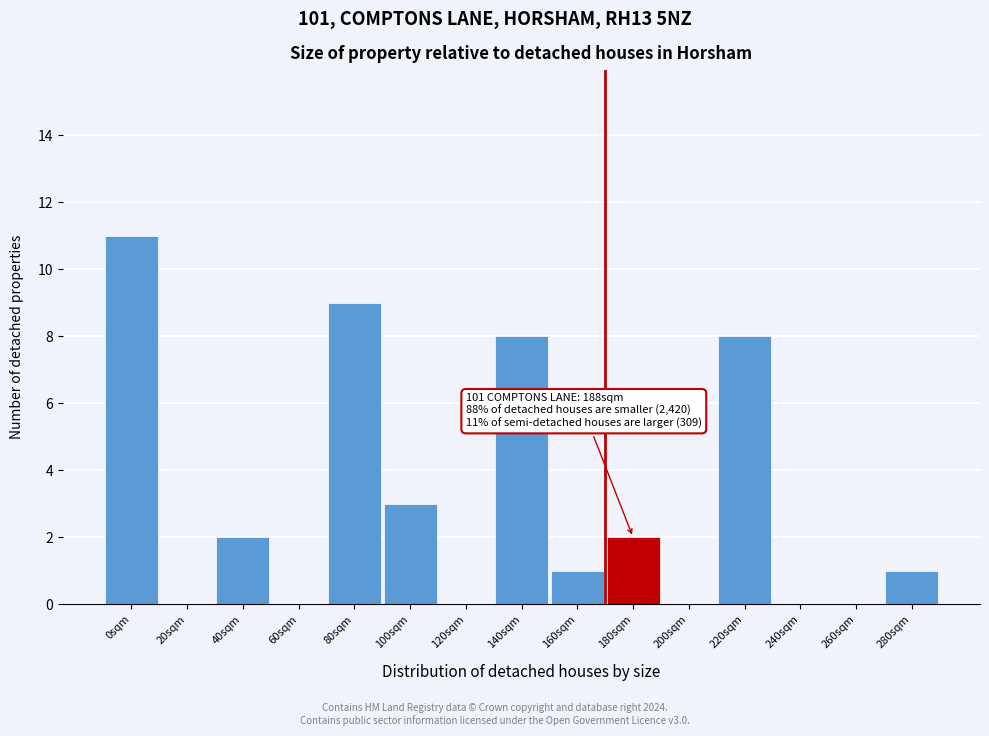

Reading left to right, what are all the values shown in this chart?

0sqm=11	20sqm=0	40sqm=2	60sqm=0	80sqm=9	100sqm=3	120sqm=0	140sqm=8	160sqm=1	180sqm=2	200sqm=0	220sqm=8	240sqm=0	260sqm=0	280sqm=1